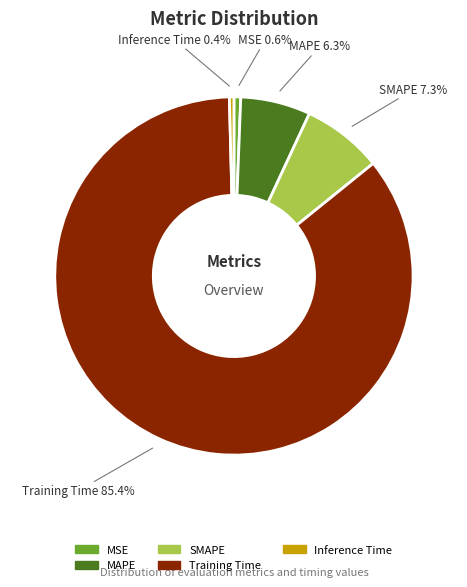

Is there any slice that represents more than half of the pie?

Yes